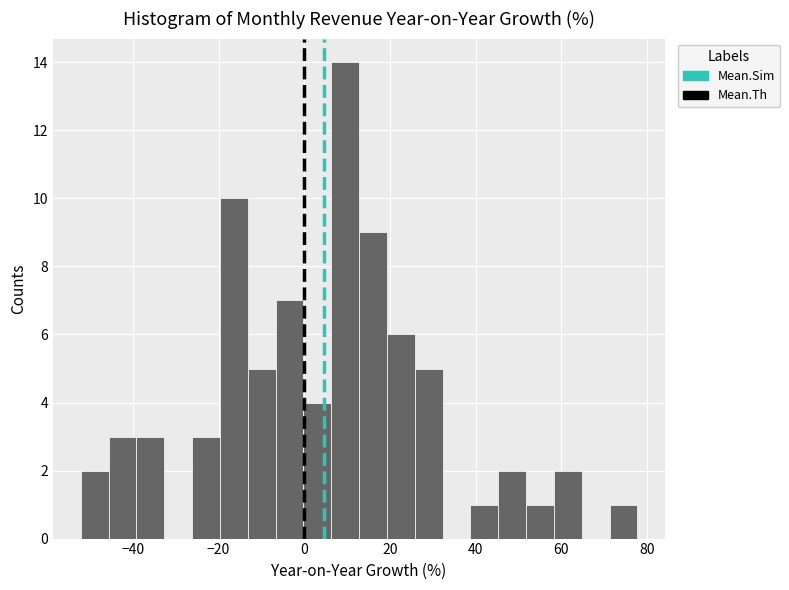

Around what value on the x-axis is the tallest bar? Give the approximate position of its centre, as read against the axis.

10